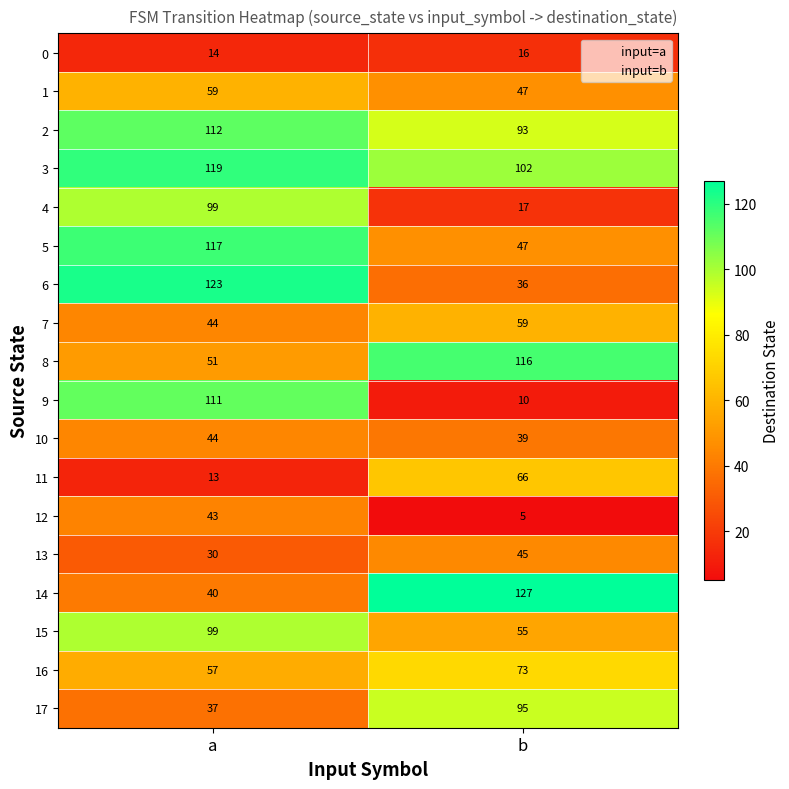

Is it true that 17 equals 12 at a?

False